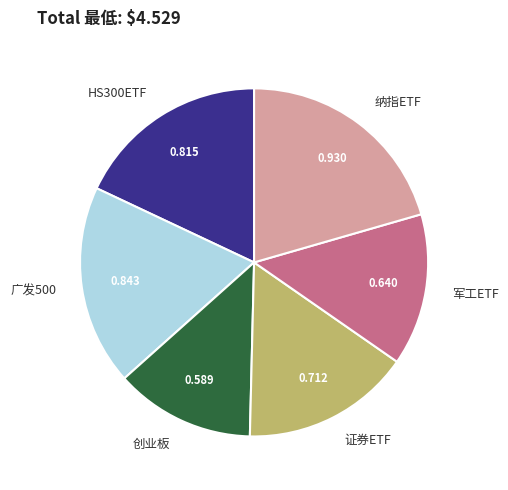

How many segments does this pie chart have?

6